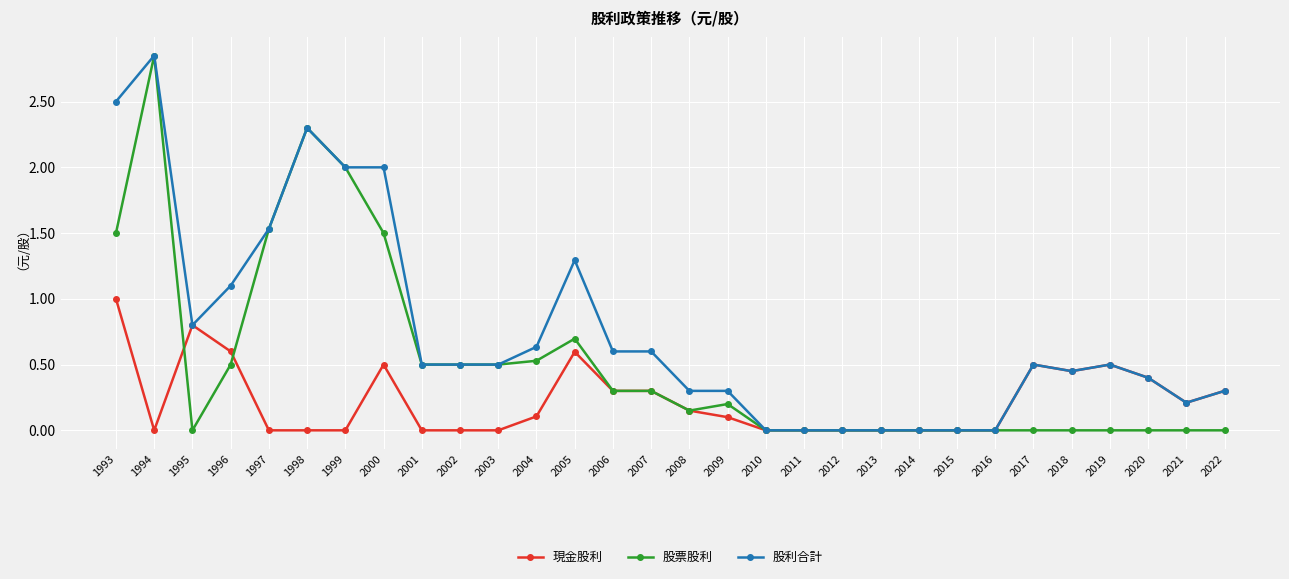

True or false: 股利合計 has a value of 0.5 at 2017.

True